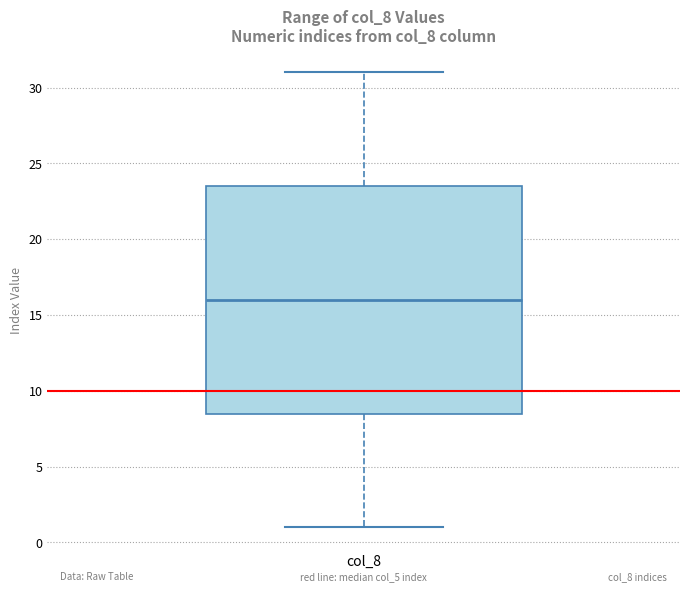

Read this box plot against the y-axis: the position of the median line, the range covered by the box, and the ends of both whiskers. The values are not printed on the chart, so give them approximately, as read against the axis.

median 16.0, box 8.5 to 23.5, whiskers 1.0 to 31.0